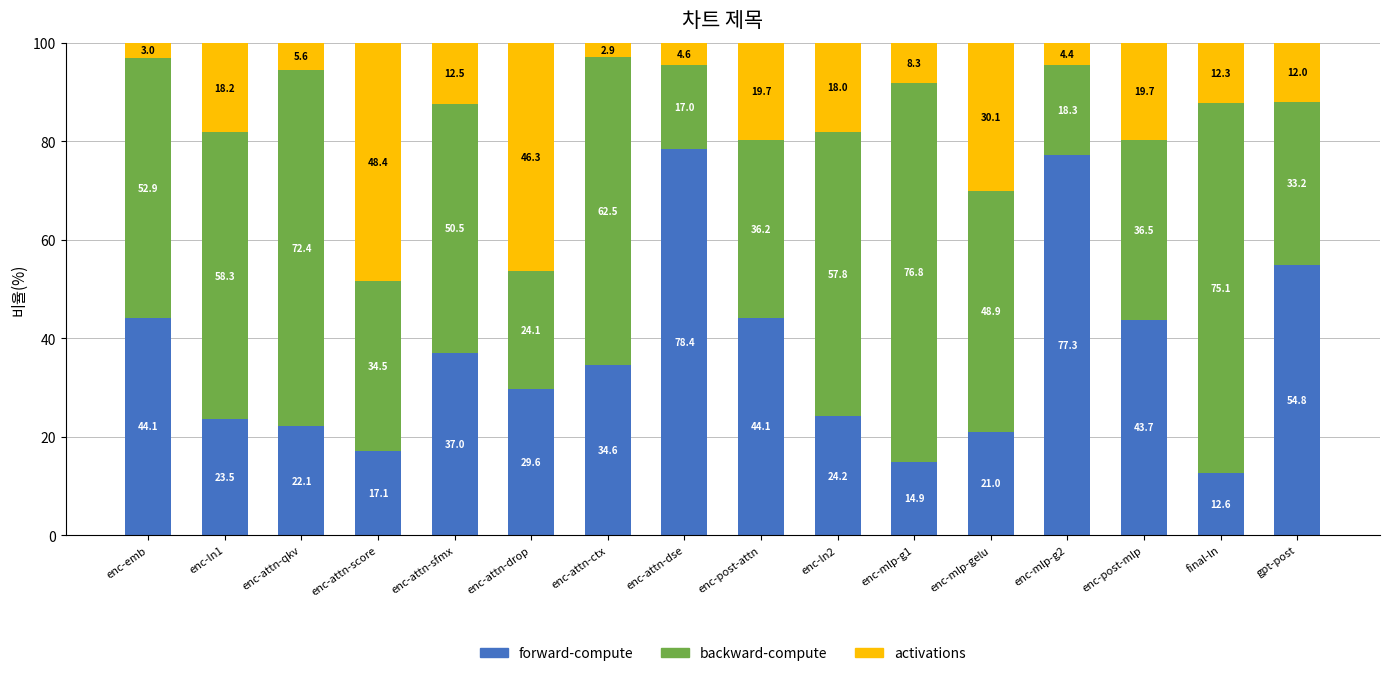

Is it true that forward-compute equals 43.4 at enc-ln2?

False